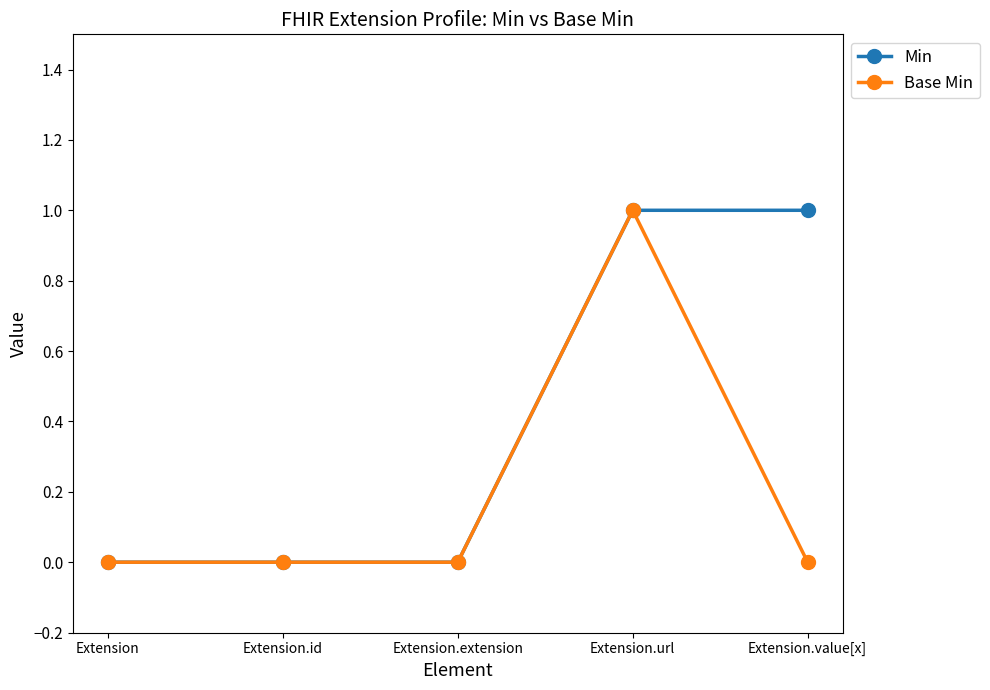

What is the difference between the second highest and second lowest values in the Min series?

1